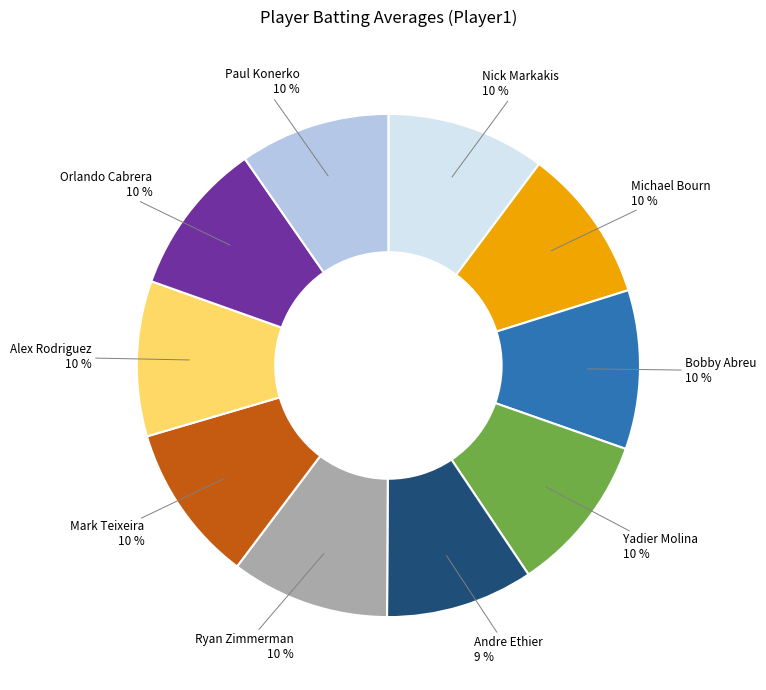

True or false: Paul Konerko accounts for 1% of the total.

False